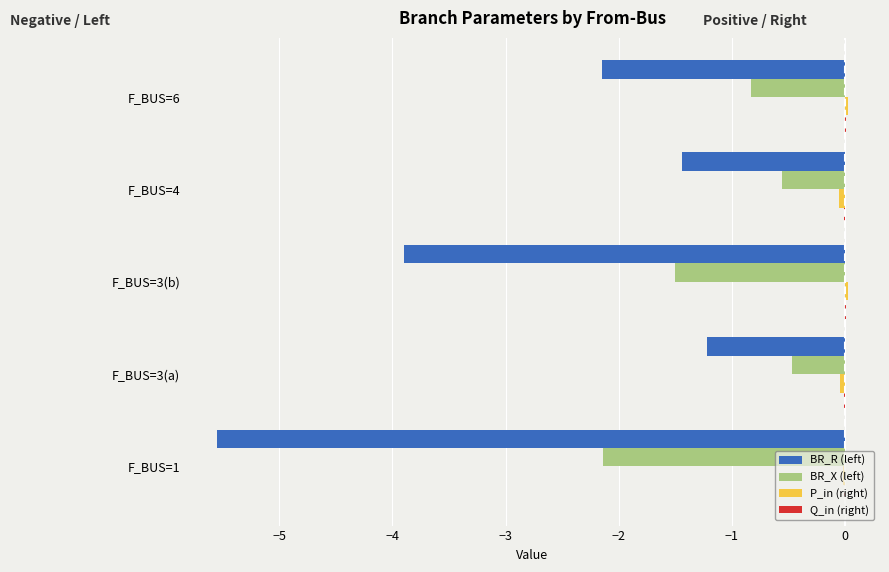

The BR_X (left) series shows -0.5 at F_BUS=6. True or false?

False